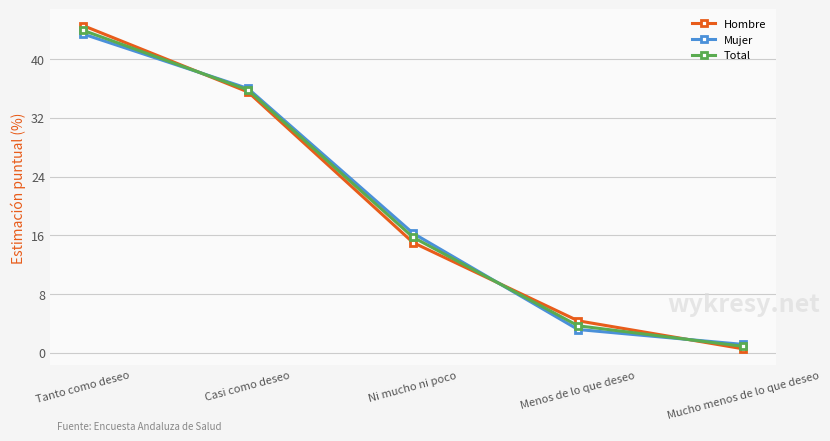

True or false: Total has a value of 43.9 at Tanto como deseo.

True